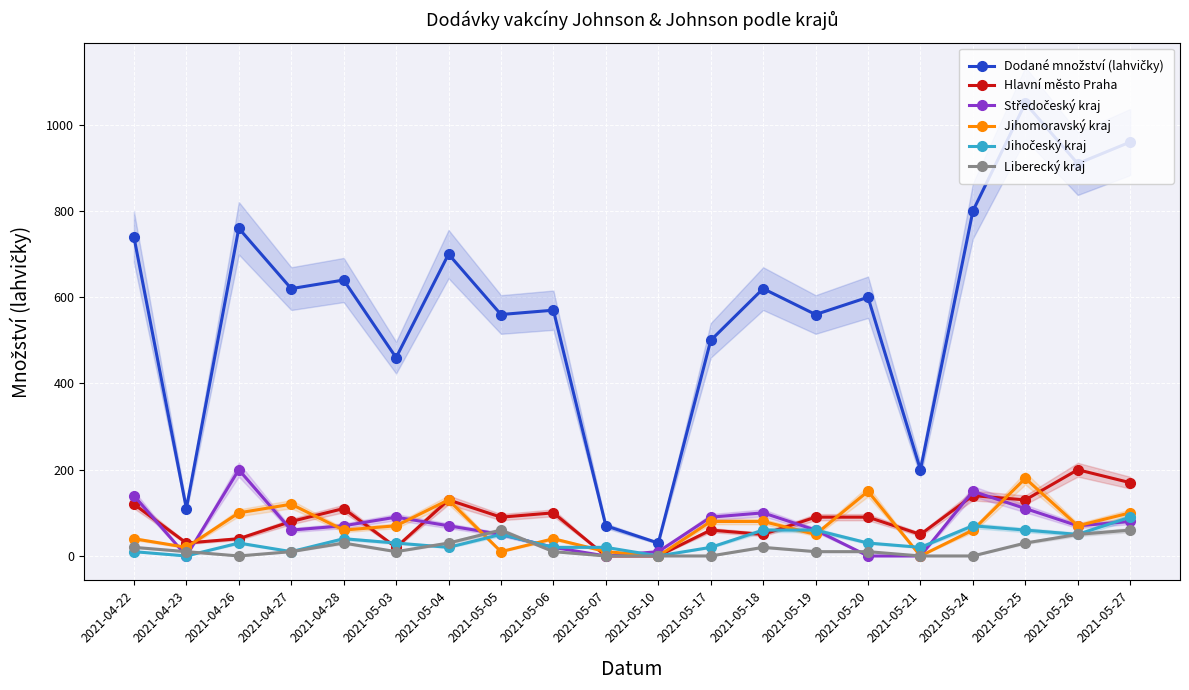

Where do Jihomoravský kraj and Liberecký kraj first cross each other?

2021-05-04 and 2021-05-05